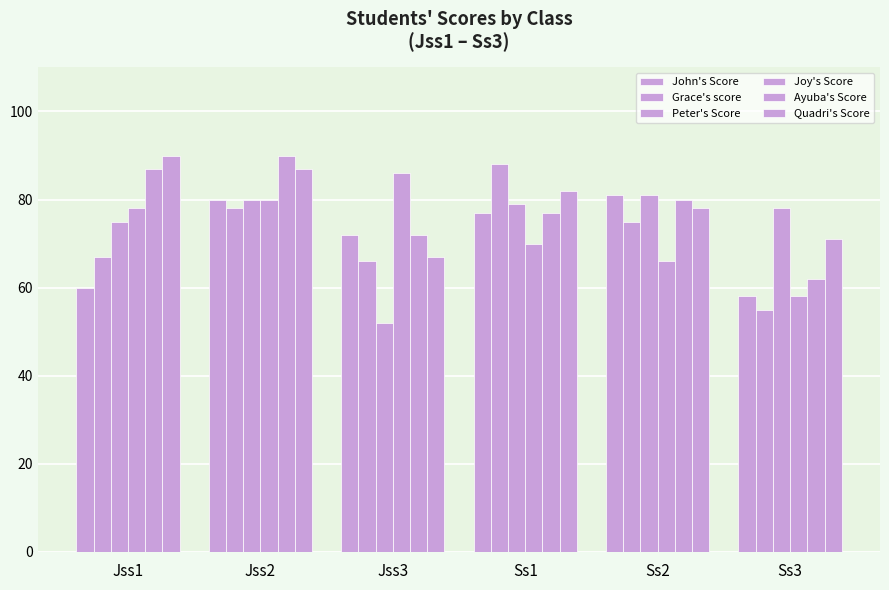

How many values in the Grace's score series are below 75?

3